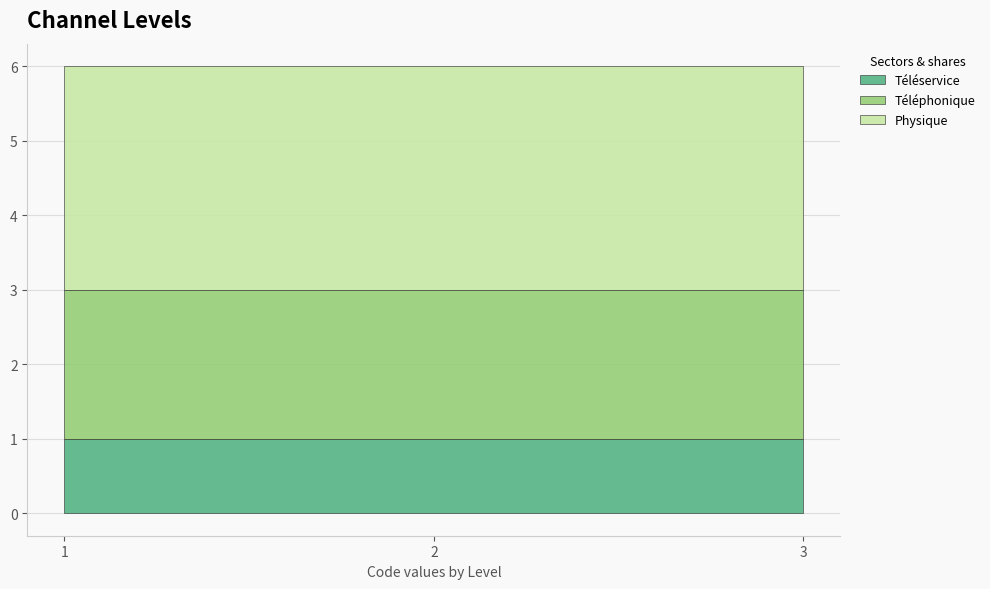

What is the smallest value displayed?

1